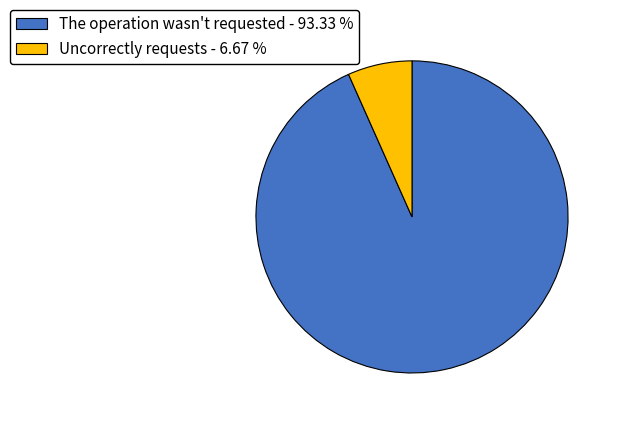

Is Uncorrectly requests the majority of the pie?

No